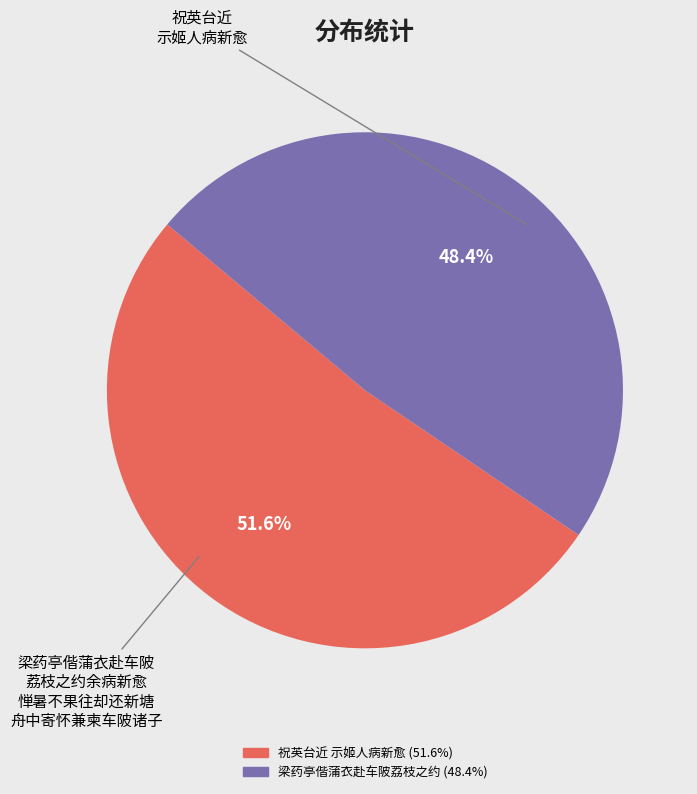

Is there any slice that represents more than half of the pie?

Yes